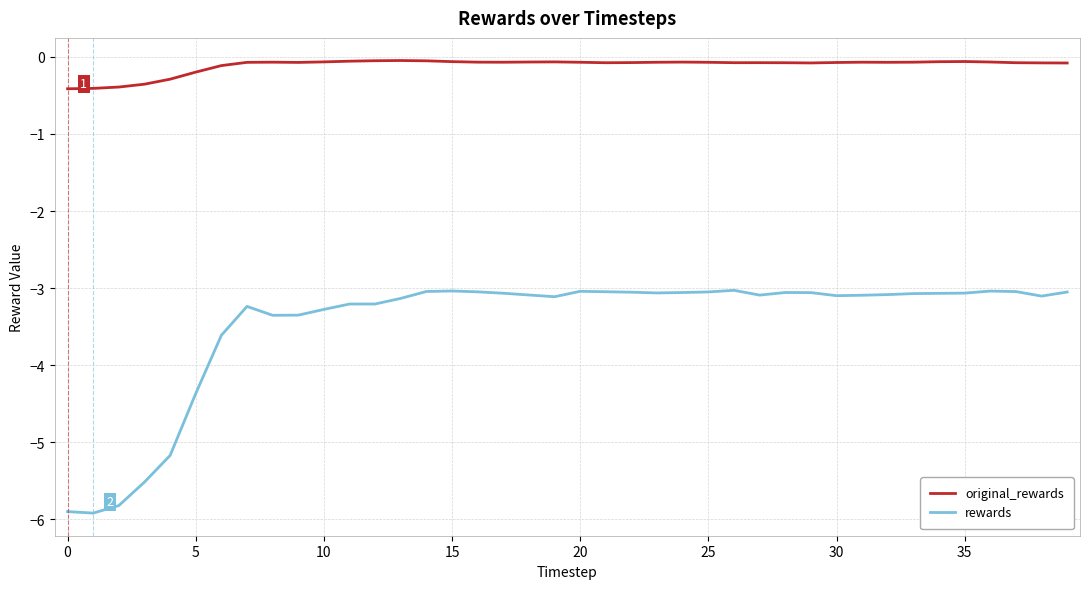

Which series has the widest spread of values?

rewards